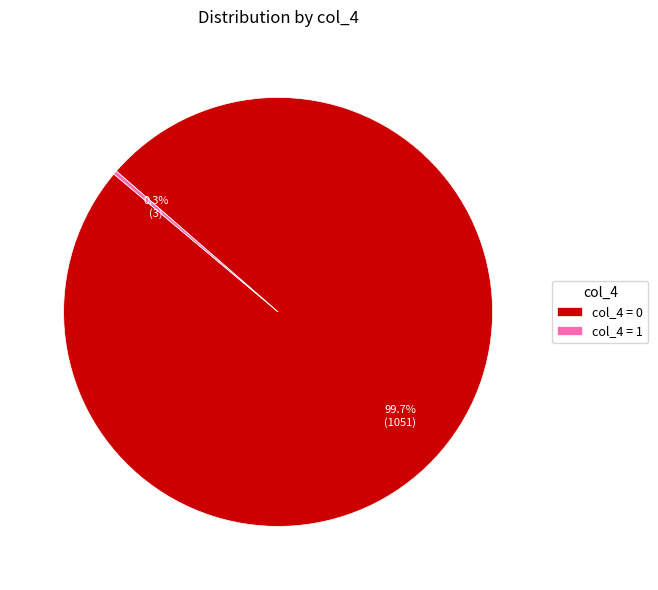

Combined, what portion of the pie is col_4 = 0 and col_4 = 1?

100.0%